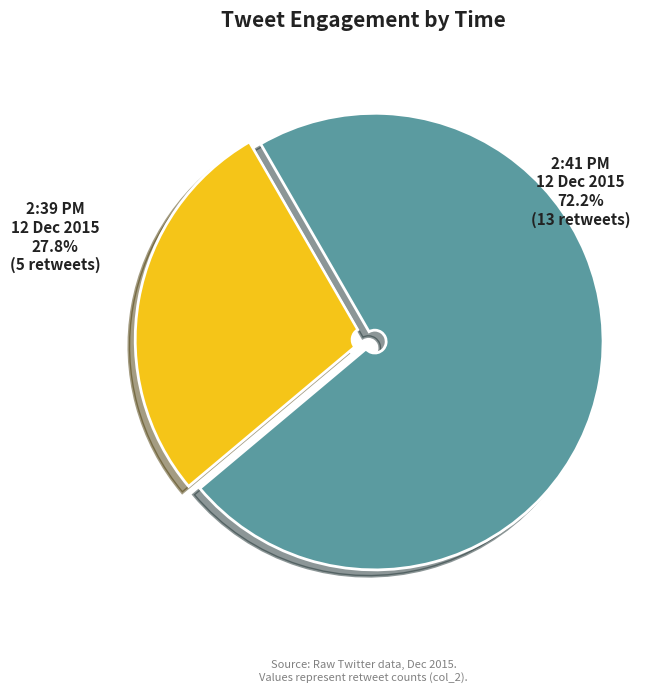

True or false: 2:39 PM - 12 Dec 2015 accounts for 13% of the total.

False